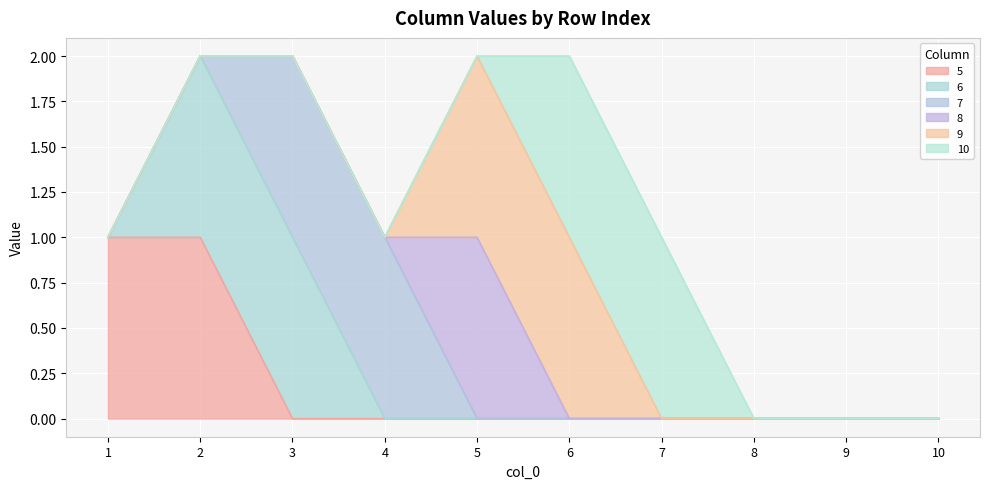

Which category has the lowest value in the 8 series?

1